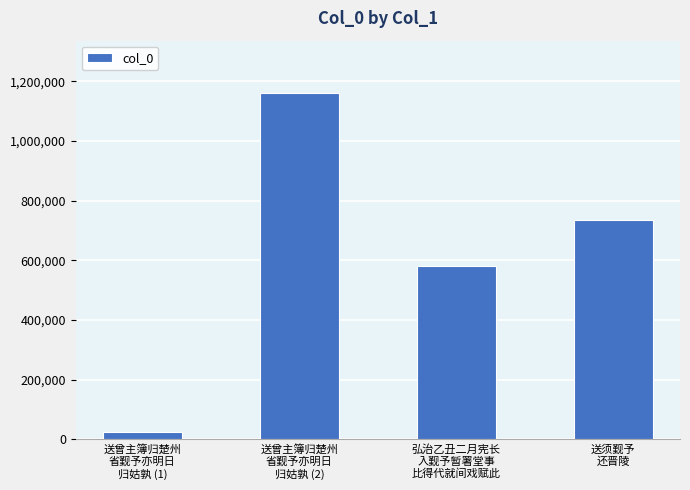

What is the label of the 4th bar from the right?

送曾主簿归楚州
省觐予亦明日
归姑孰 (1)